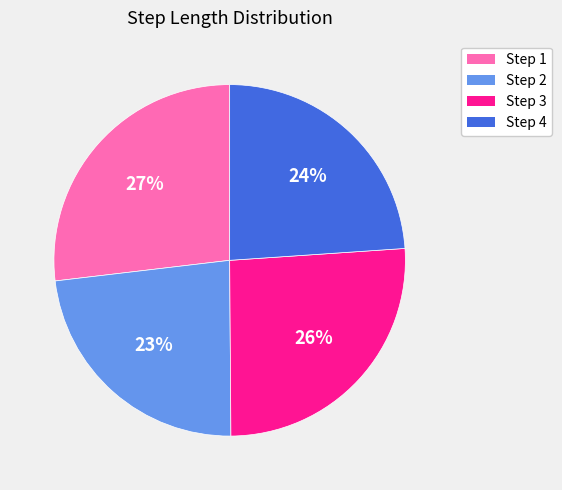

How many slices are in this pie chart?

4